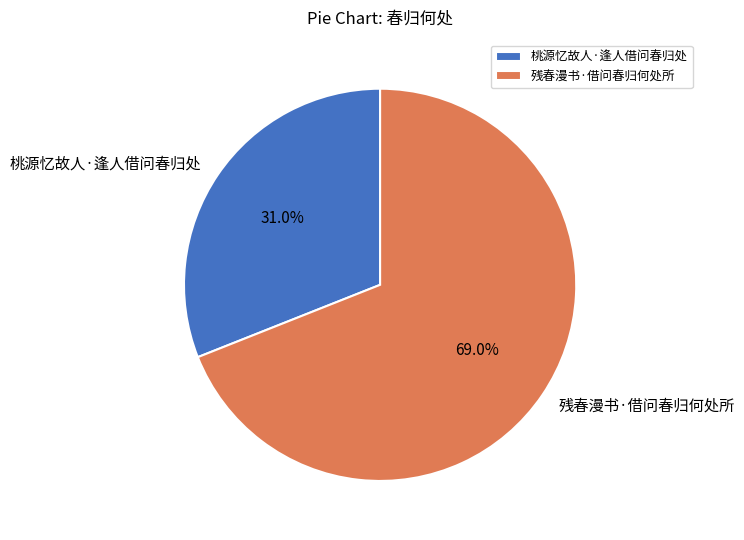

What percentage is NOT represented by 桃源忆故人·逢人借问春归处?

69.0%